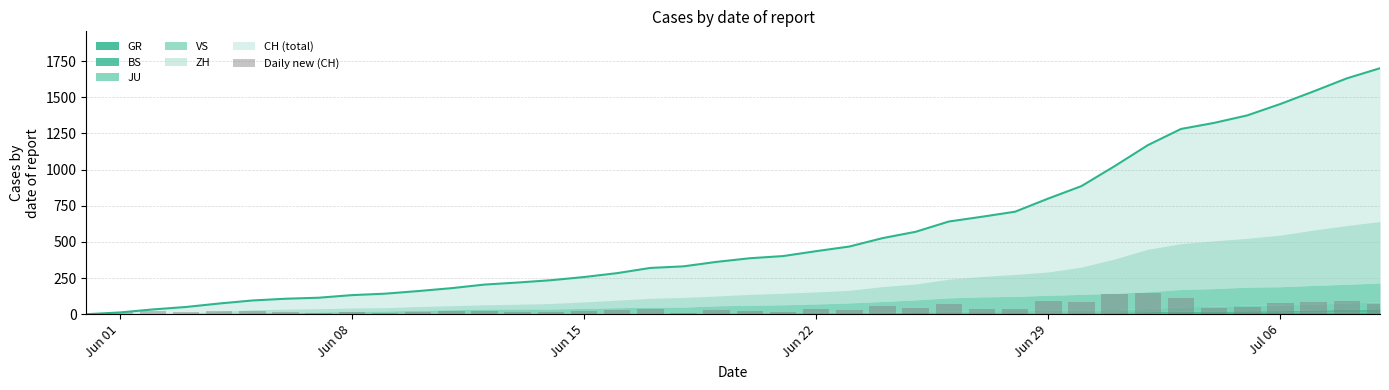

Which category has the lowest value across all series?

Jun 01